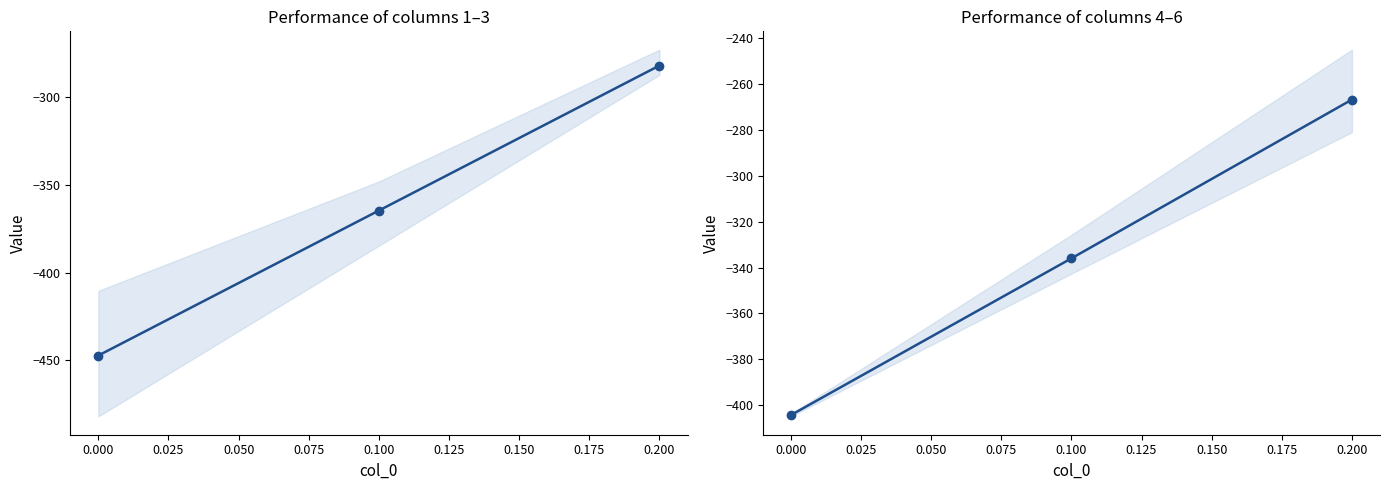

Does the chart have visible grid lines?

No